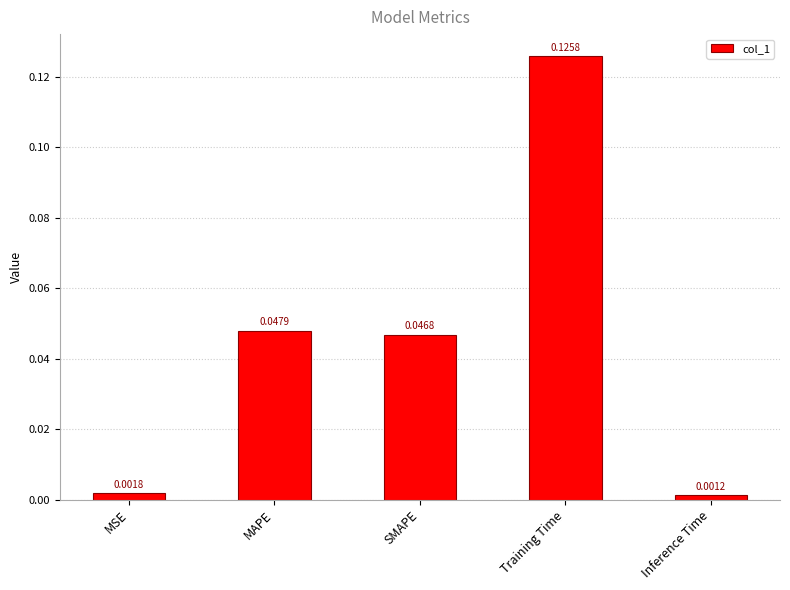

Where is the data nearest to the value 0?

Inference Time